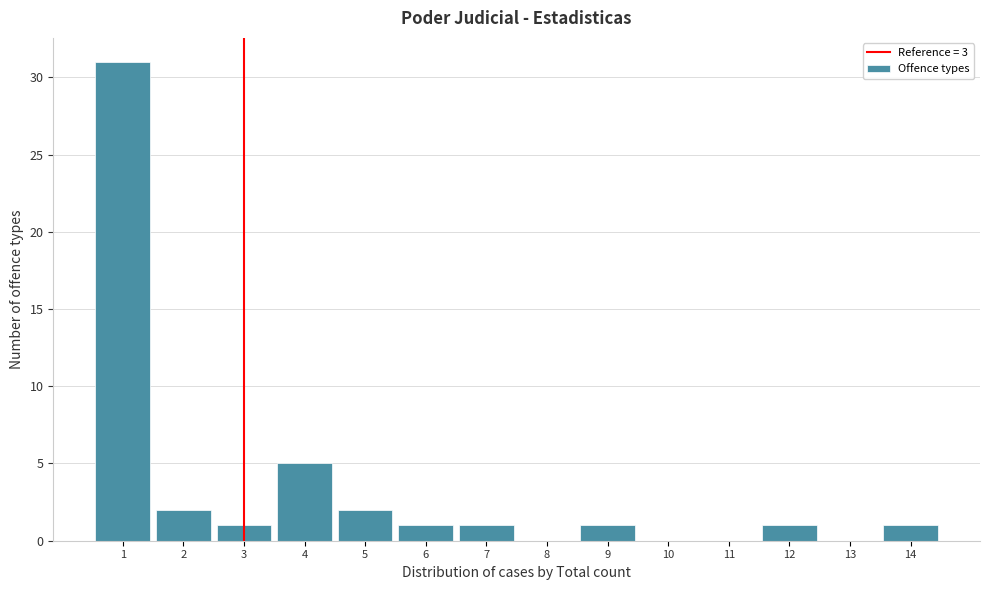

Which range on the x-axis has the tallest bar?

0.5 to 1.5